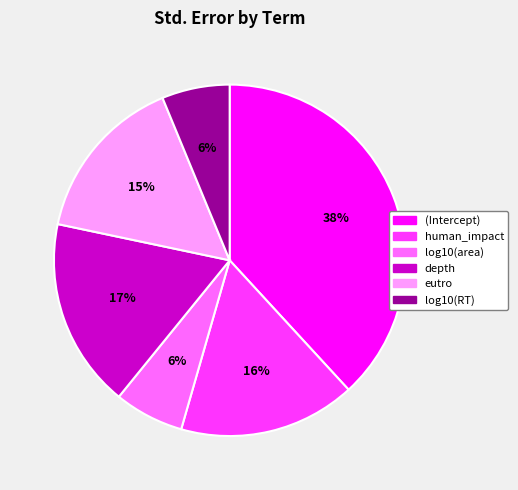

Count the number of slices in the pie.

6